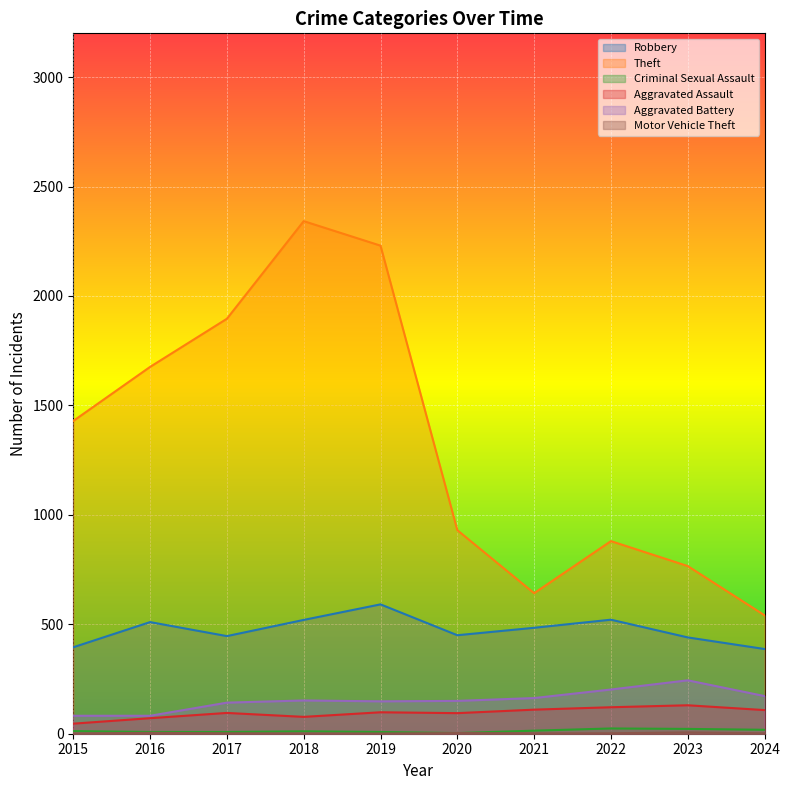

Which series has the widest spread of values?

Theft